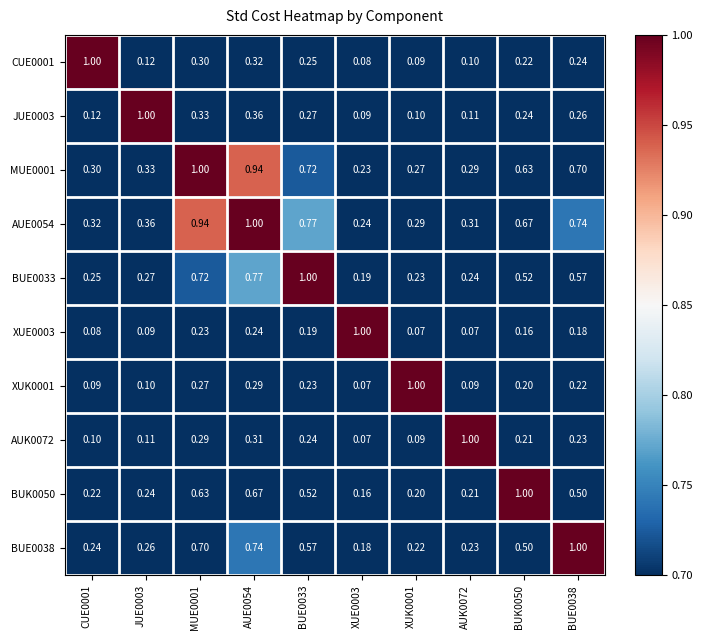

Is the value of XUK0001 at CUE0001 greater than the value of XUE0003 at BUK0050?

No